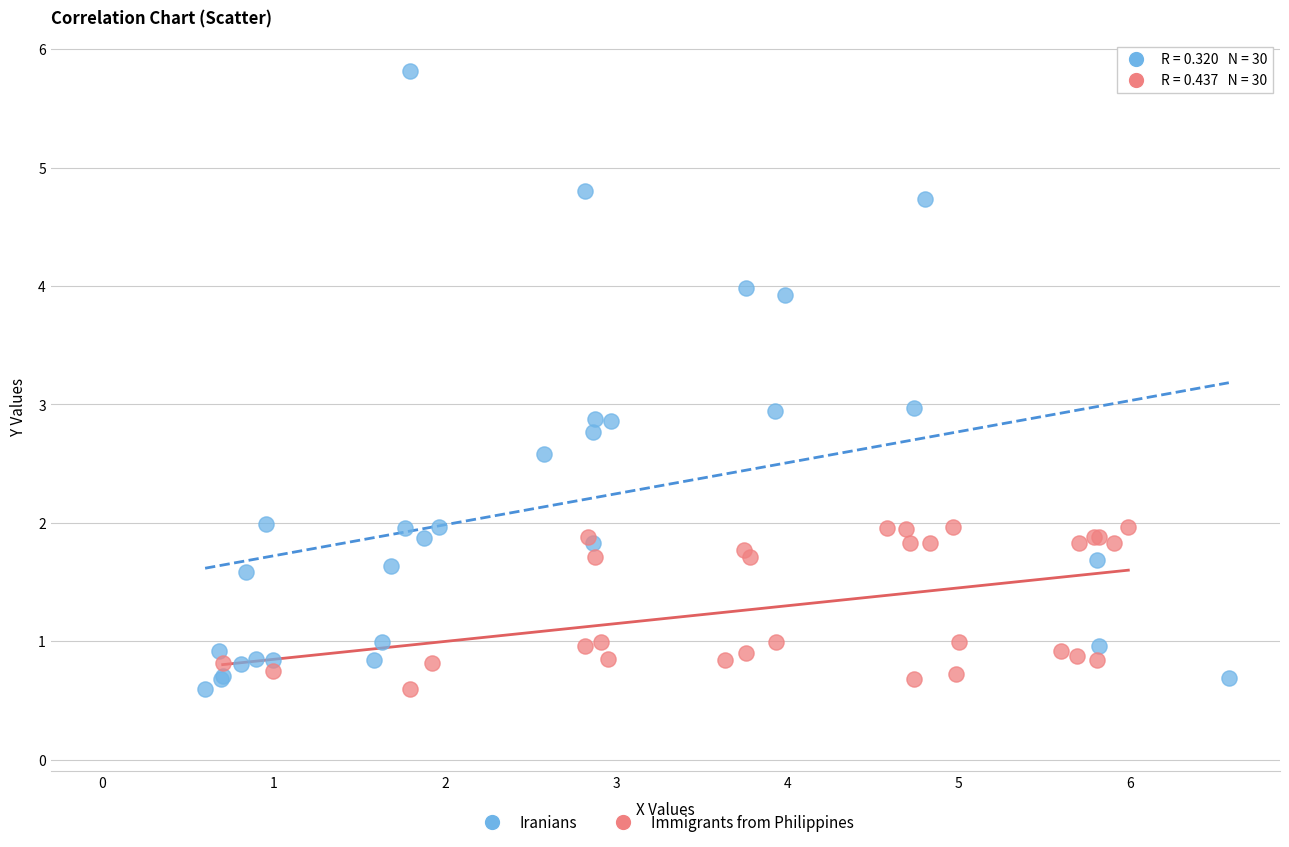

Which series reaches the maximum Y coordinate?

Iranians